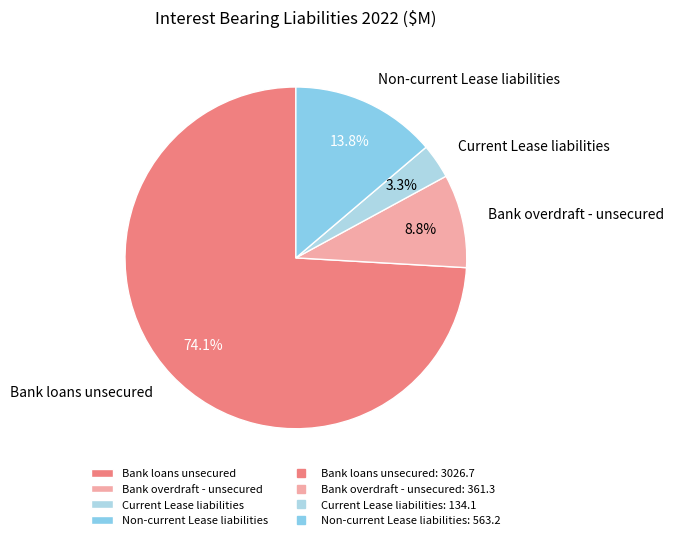

Is the sum of Bank overdraft - unsecured and Current Lease liabilities greater than half?

No